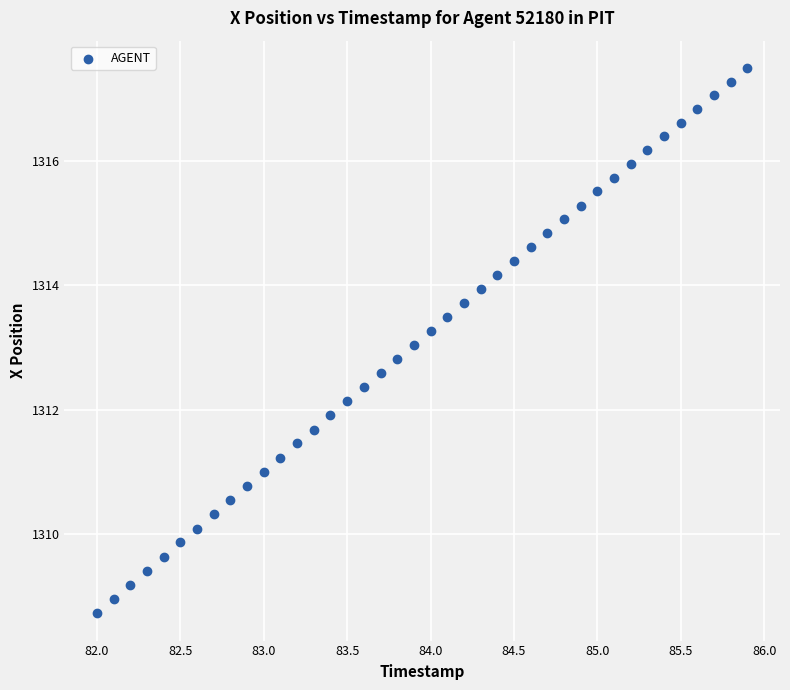

What is the range of Y values (max minus min)?

8.8